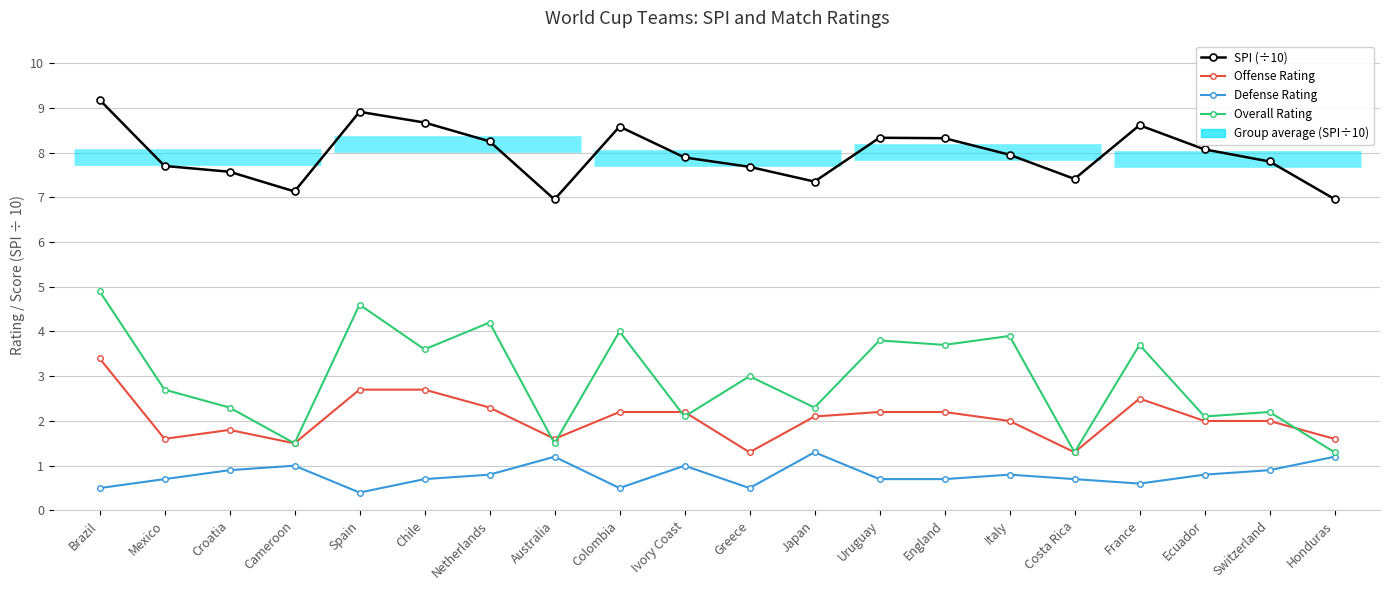

List the labels in order of Offense Rating value, largest first.

Brazil, Spain, Chile, France, Netherlands, Colombia, Ivory Coast, Uruguay, England, Japan, Italy, Ecuador, Switzerland, Croatia, Mexico, Australia, Honduras, Cameroon, Greece, Costa Rica